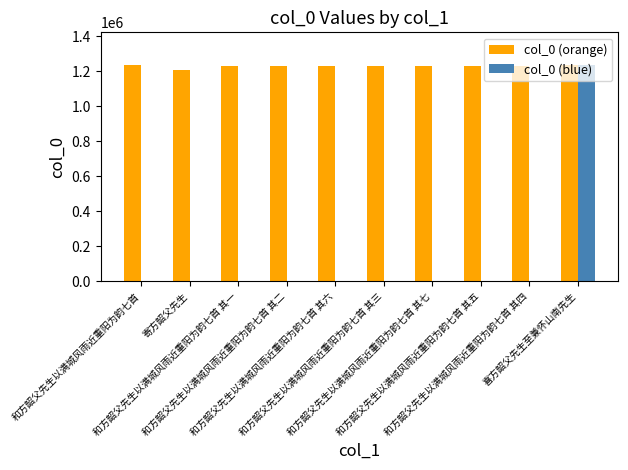

Which series has the widest spread of values?

col_0 (blue)